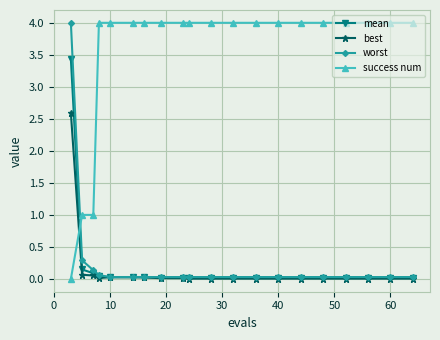

How many intersections are there between mean and success num?

1